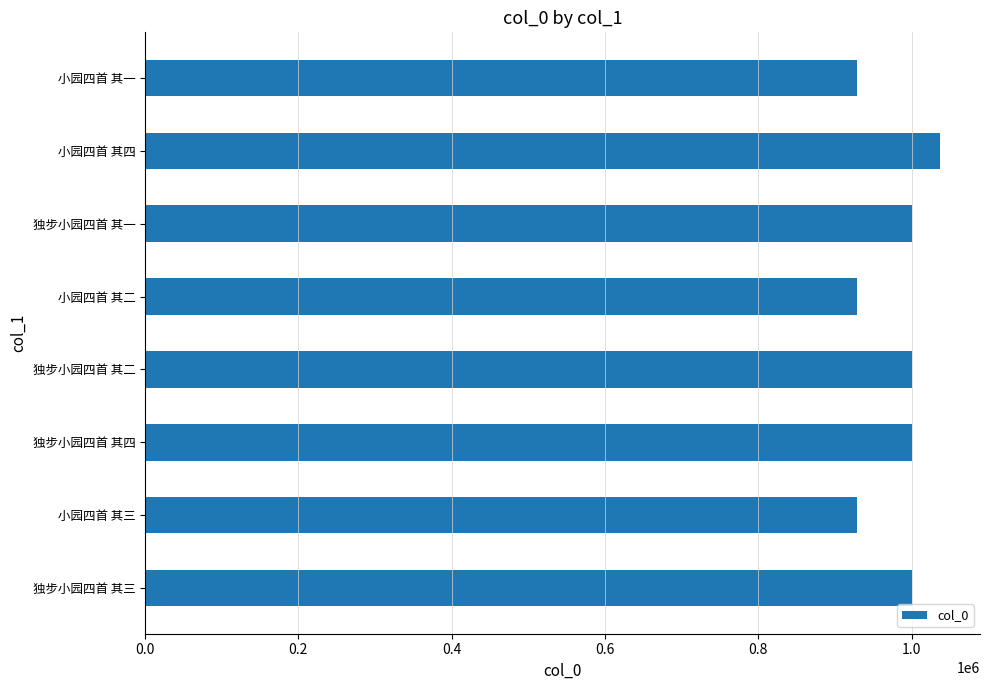

What is the maximum value shown in the chart?

1037263